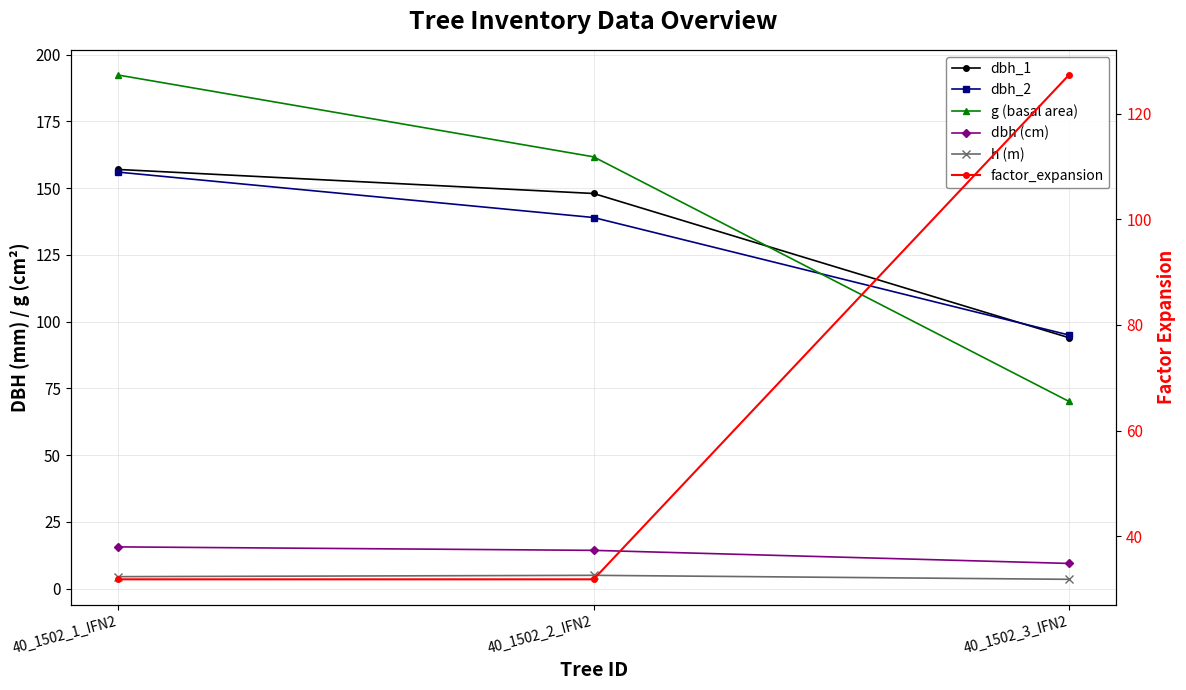

Reading right to left, extract all data points from this chart.

dbh_1: 40_1502_3_IFN2=94.0	40_1502_2_IFN2=148.0	40_1502_1_IFN2=157.0
dbh_2: 40_1502_3_IFN2=95.0	40_1502_2_IFN2=139.0	40_1502_1_IFN2=156.0
g (basal area): 40_1502_3_IFN2=70.1	40_1502_2_IFN2=161.7	40_1502_1_IFN2=192.4
dbh (cm): 40_1502_3_IFN2=9.4	40_1502_2_IFN2=14.3	40_1502_1_IFN2=15.7
h (m): 40_1502_3_IFN2=3.5	40_1502_2_IFN2=5.0	40_1502_1_IFN2=4.5
factor_expansion: 40_1502_3_IFN2=127.3	40_1502_2_IFN2=31.8	40_1502_1_IFN2=31.8